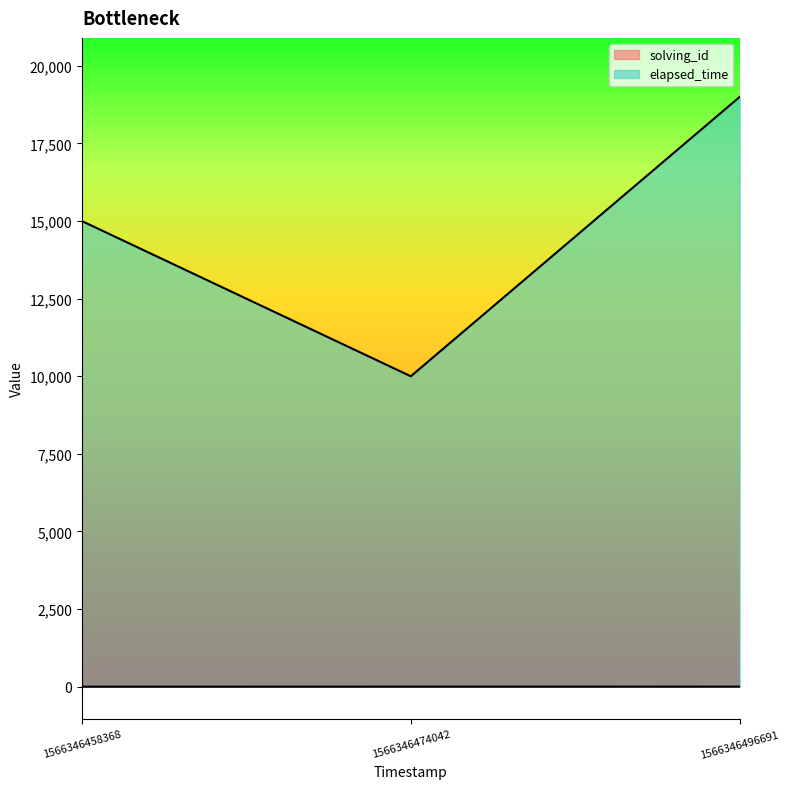

What is the sum of the solving_id values at 1566346496691 and 1566346474042?

5